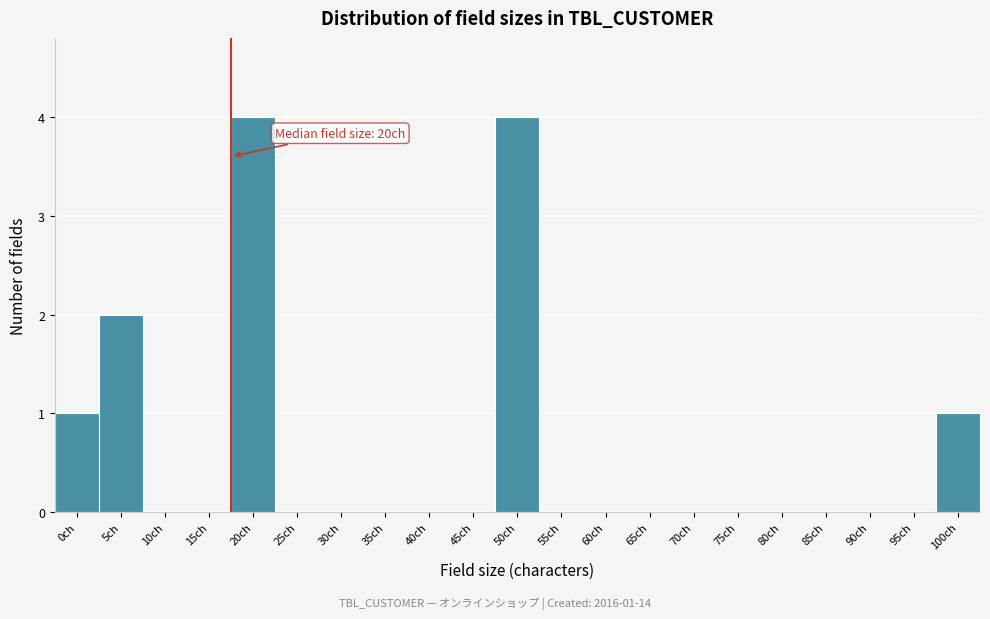

Reading left to right, transcribe all the data shown in this chart.

0ch=1	5ch=2	10ch=0	15ch=0	20ch=4	25ch=0	30ch=0	35ch=0	40ch=0	45ch=0	50ch=4	55ch=0	60ch=0	65ch=0	70ch=0	75ch=0	80ch=0	85ch=0	90ch=0	95ch=0	100ch=1